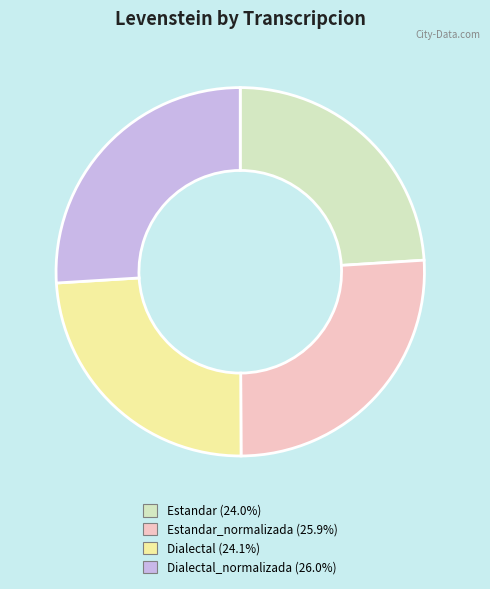

Is there a majority slice in this chart?

No